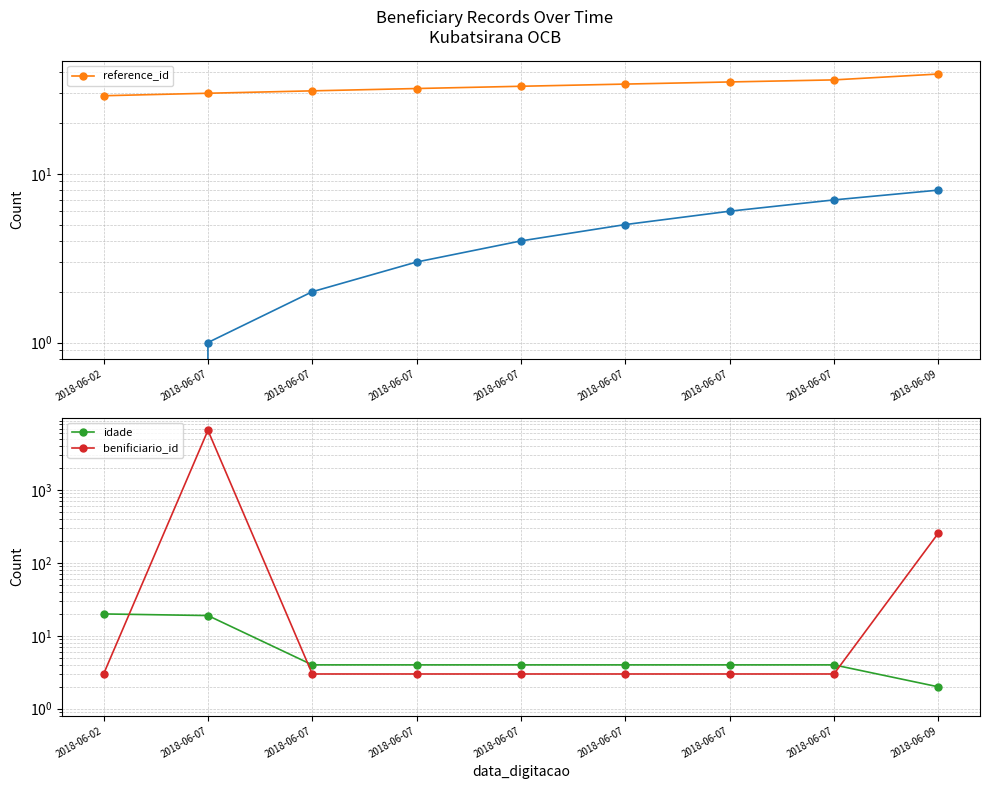

Is the value of idade at 2018-06-07 greater than the value of benificiario_id at 2018-06-07?

No